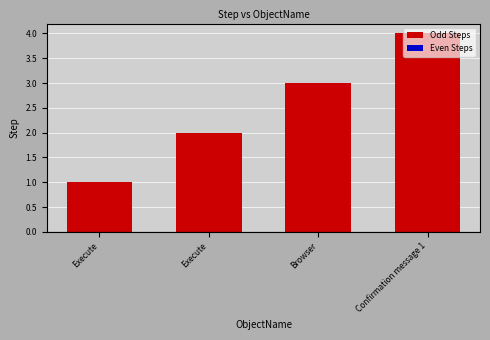

How many categories are shown in the chart?

4